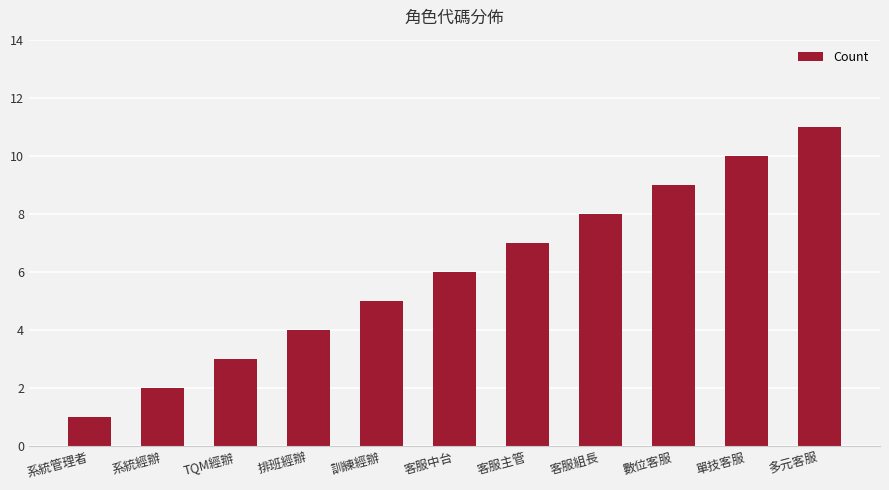

What is the greatest value displayed?

11